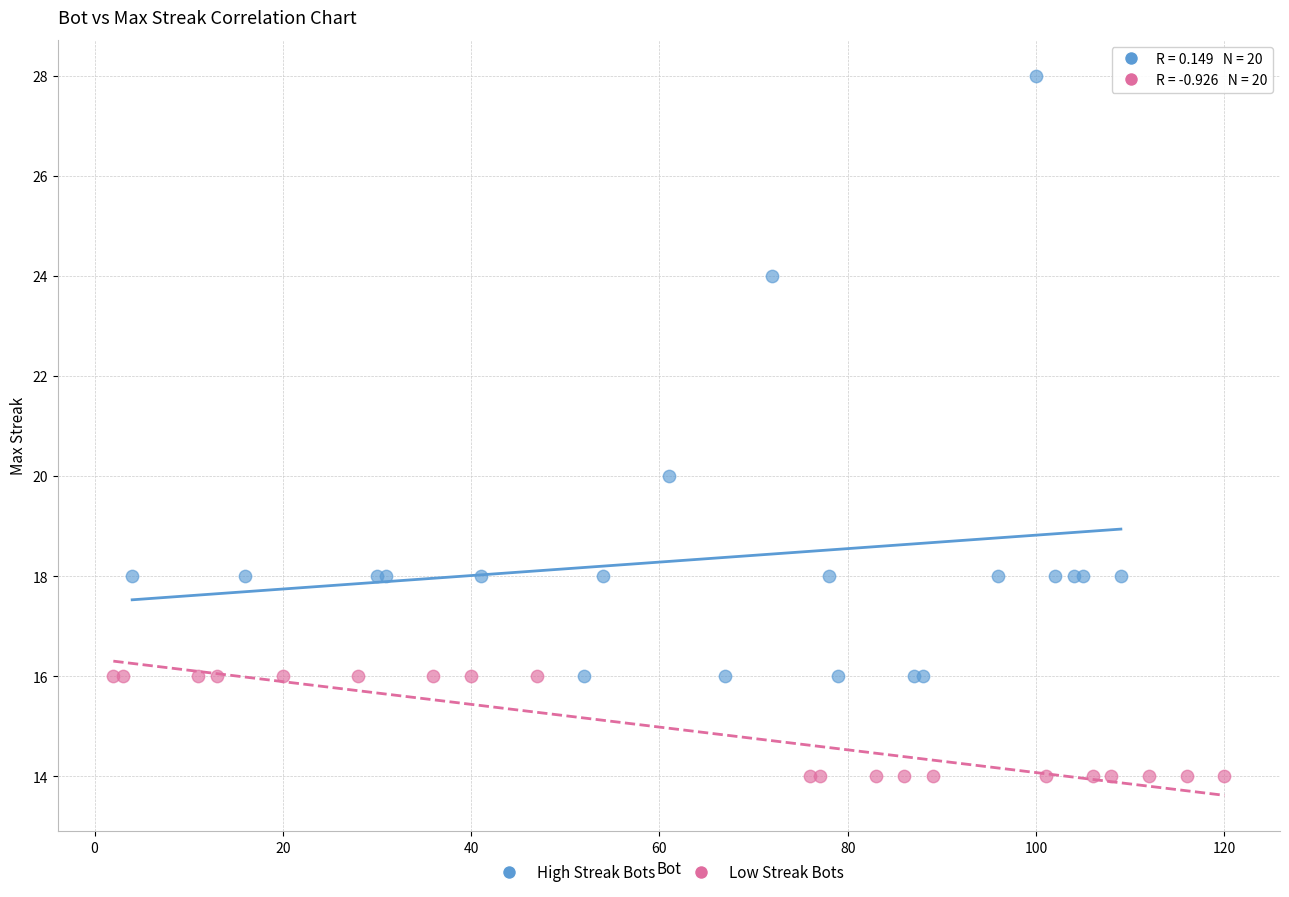

Which series has the largest Y range (max minus min)?

High Streak Bots